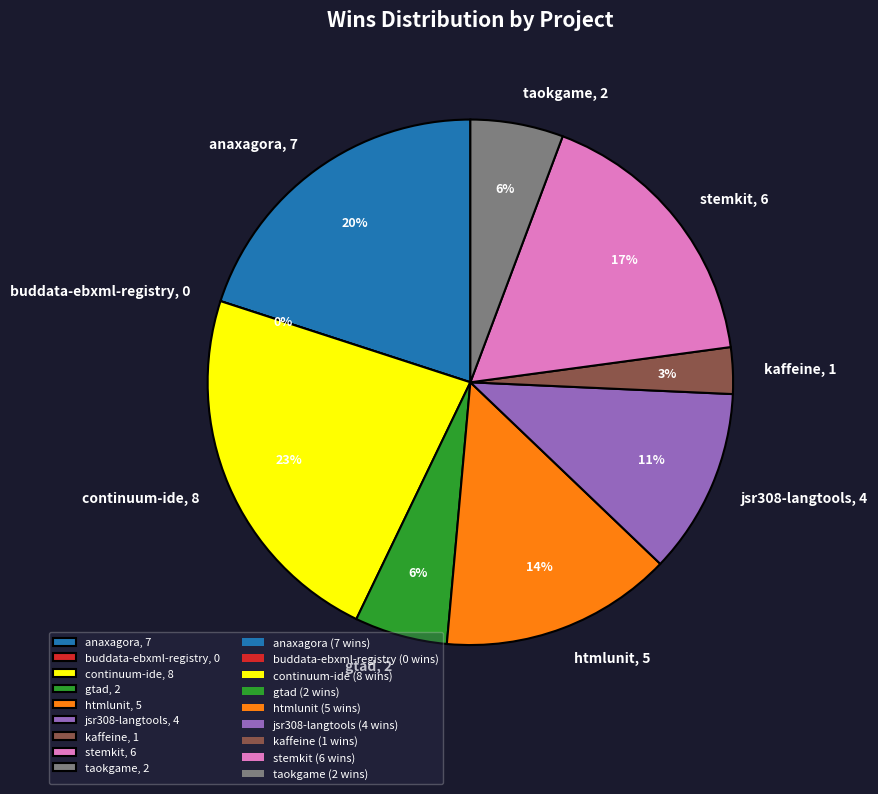

Does jsr308-langtools.csv account for over 50% of the chart?

No